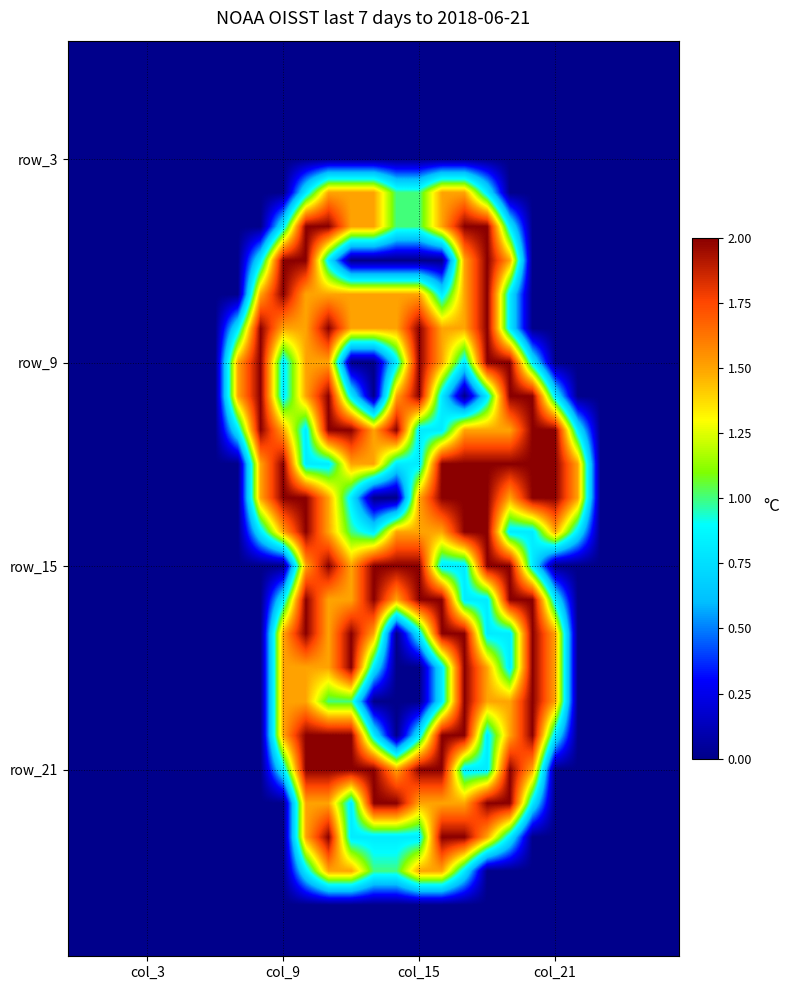

How many distinct data groups are displayed?

27